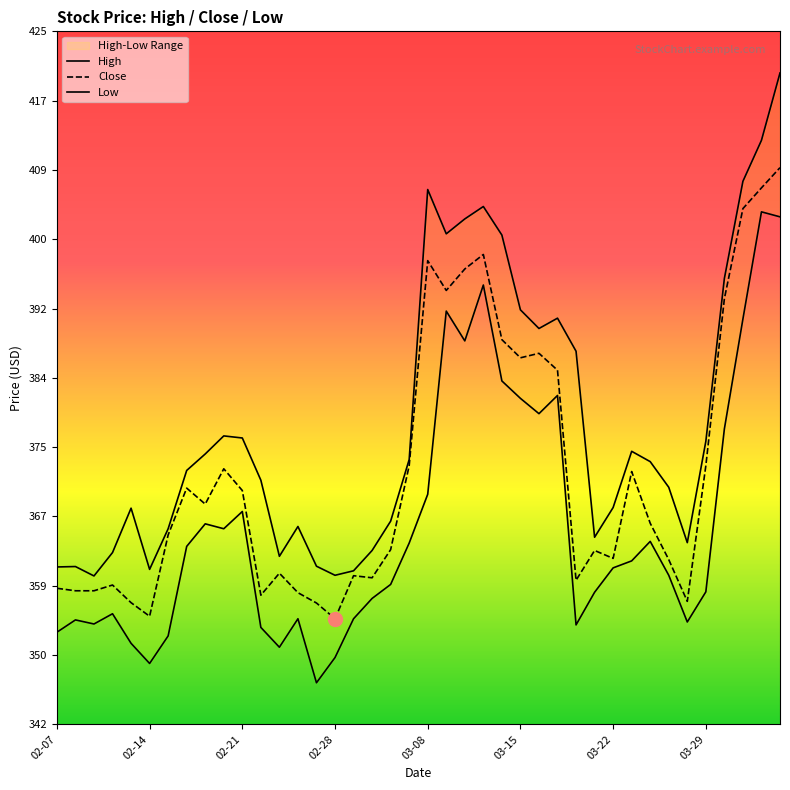

How many interior local peaks does the High series have?

8